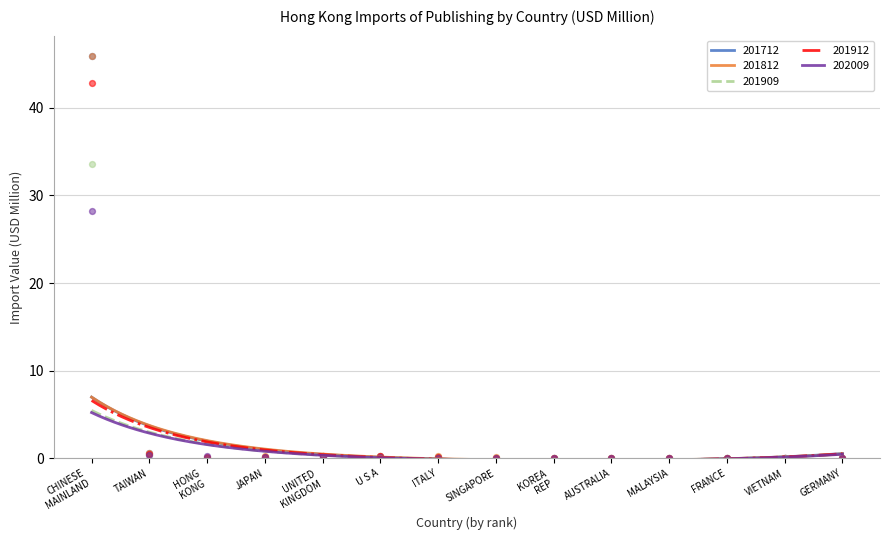

What are all the series names shown in the legend?

201712, 201812, 201909, 201912, 202009